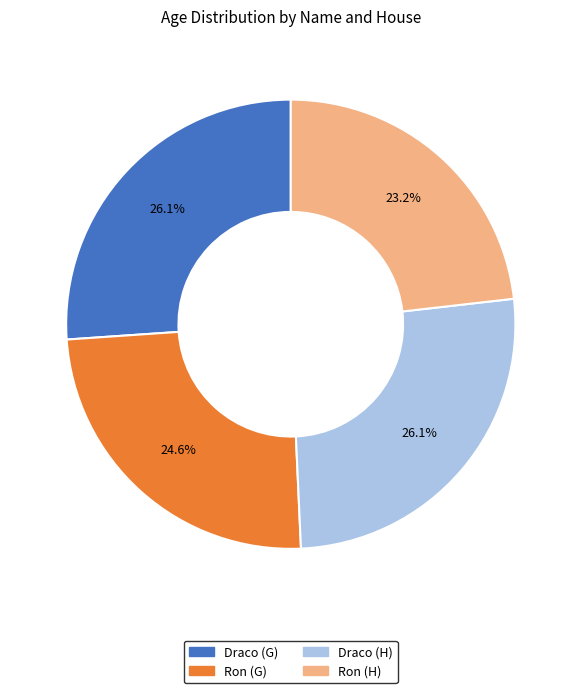

How many segments does this pie chart have?

4